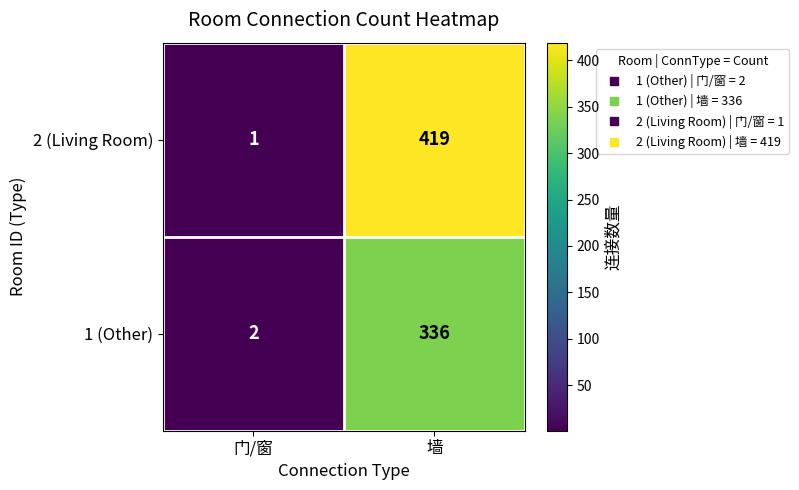

The 1 (Other) series shows 336 at 墙. True or false?

True